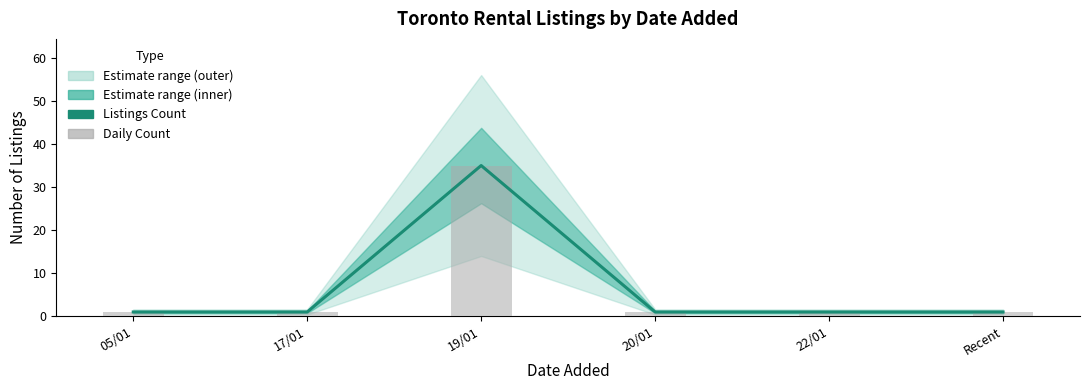

Reading right to left, extract all data points from this chart.

Listings Count: Recent=1	22/01=1	20/01=1	19/01=35	17/01=1	05/01=1
Daily Count: Recent=1	22/01=1	20/01=1	19/01=35	17/01=1	05/01=1